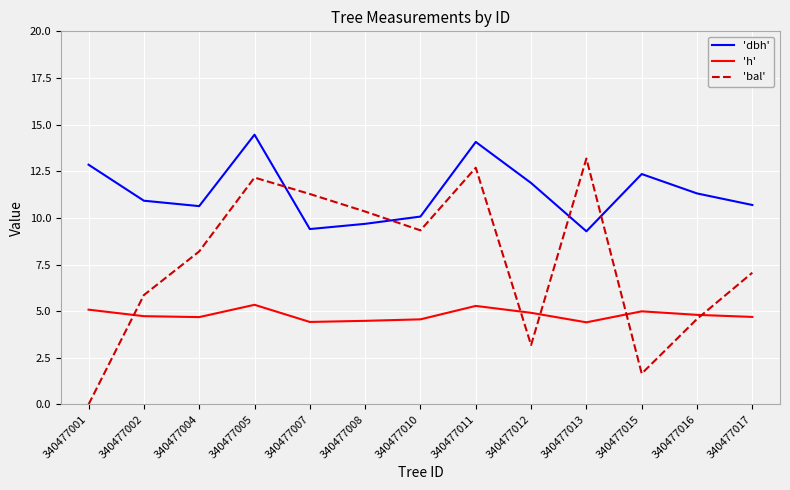

How many lines are shown in the chart?

3